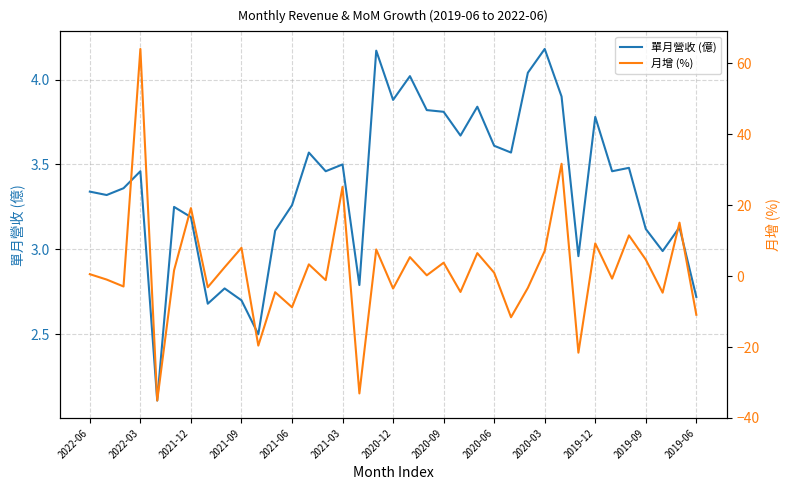

At how many categories does at least one series exceed 0?

37